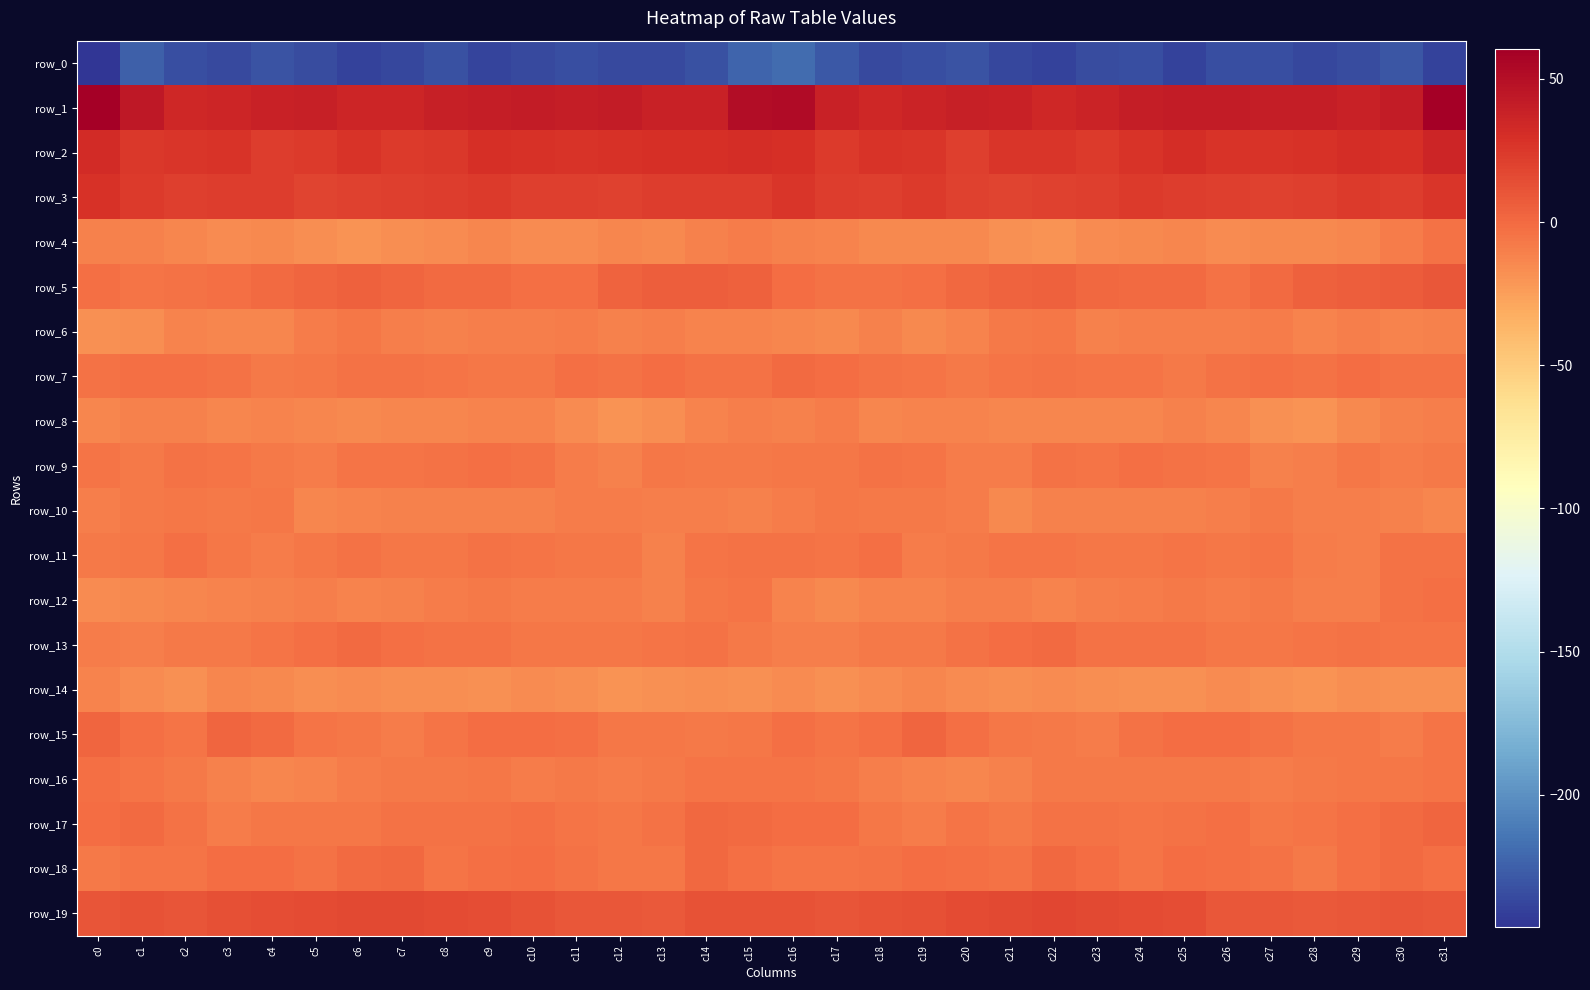

At which category does the chart reach its minimum across all series?

c0